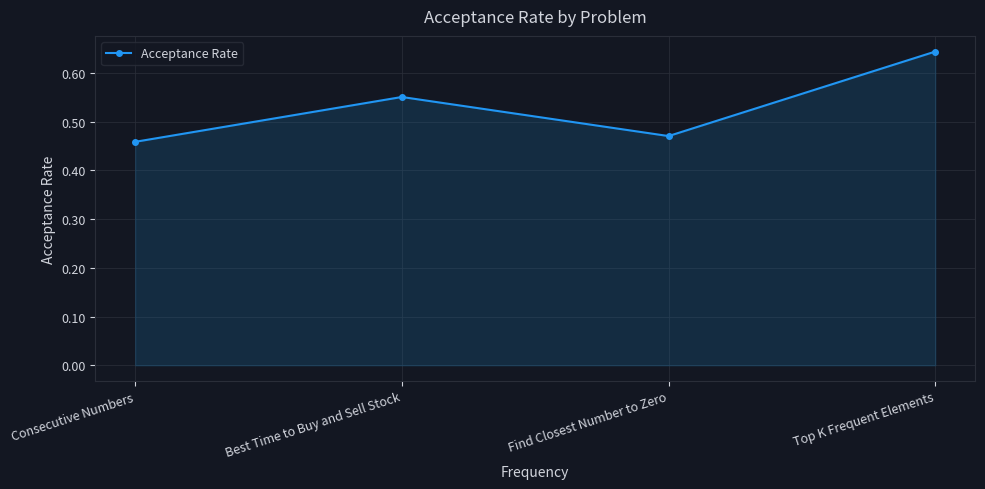

Which has a higher value, Top K Frequent Elements or Consecutive Numbers?

Top K Frequent Elements